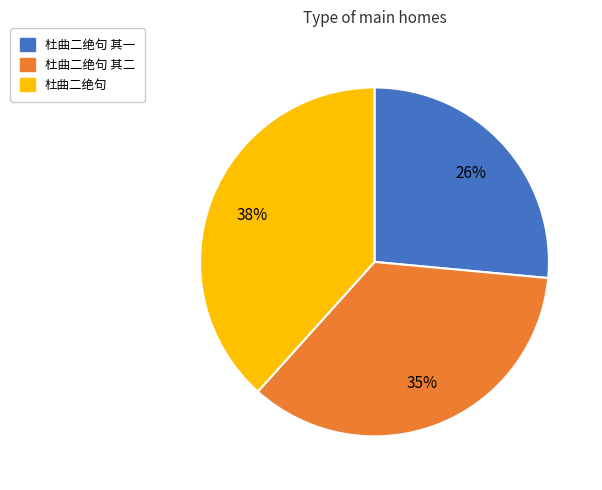

How many slices are in this pie chart?

3